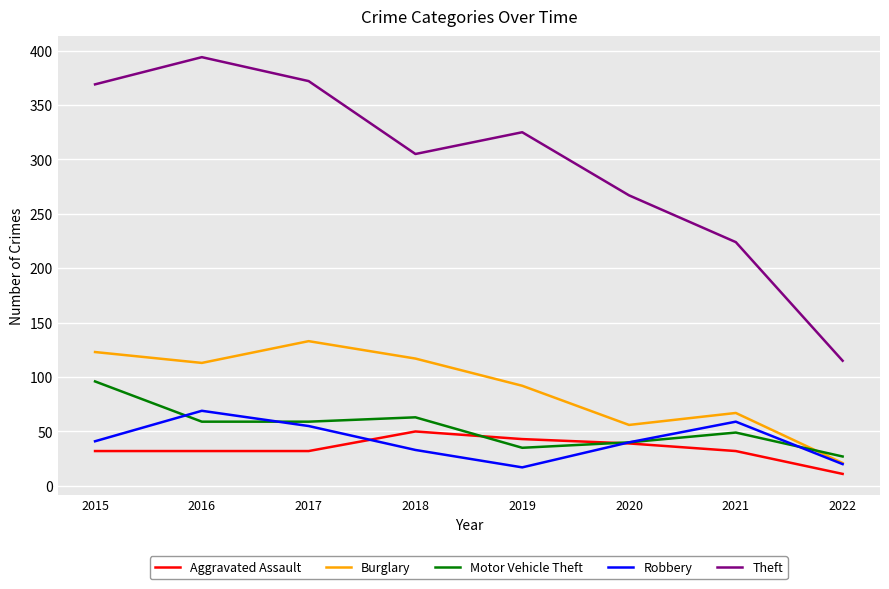

What is the approximate value of Theft at 2018, to the nearest 5?

305